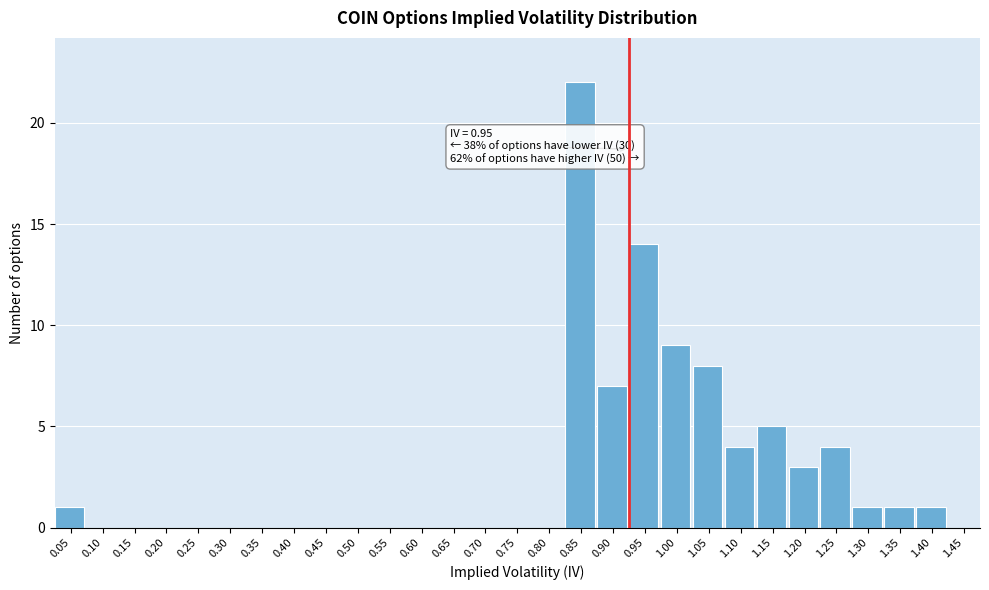

Reading right to left, what are all the values shown in this chart?

1.45=0	1.40=1	1.35=1	1.30=1	1.25=4	1.20=3	1.15=5	1.10=4	1.05=8	1.00=9	0.95=14	0.90=7	0.85=22	0.80=0	0.75=0	0.70=0	0.65=0	0.60=0	0.55=0	0.50=0	0.45=0	0.40=0	0.35=0	0.30=0	0.25=0	0.20=0	0.15=0	0.10=0	0.05=1